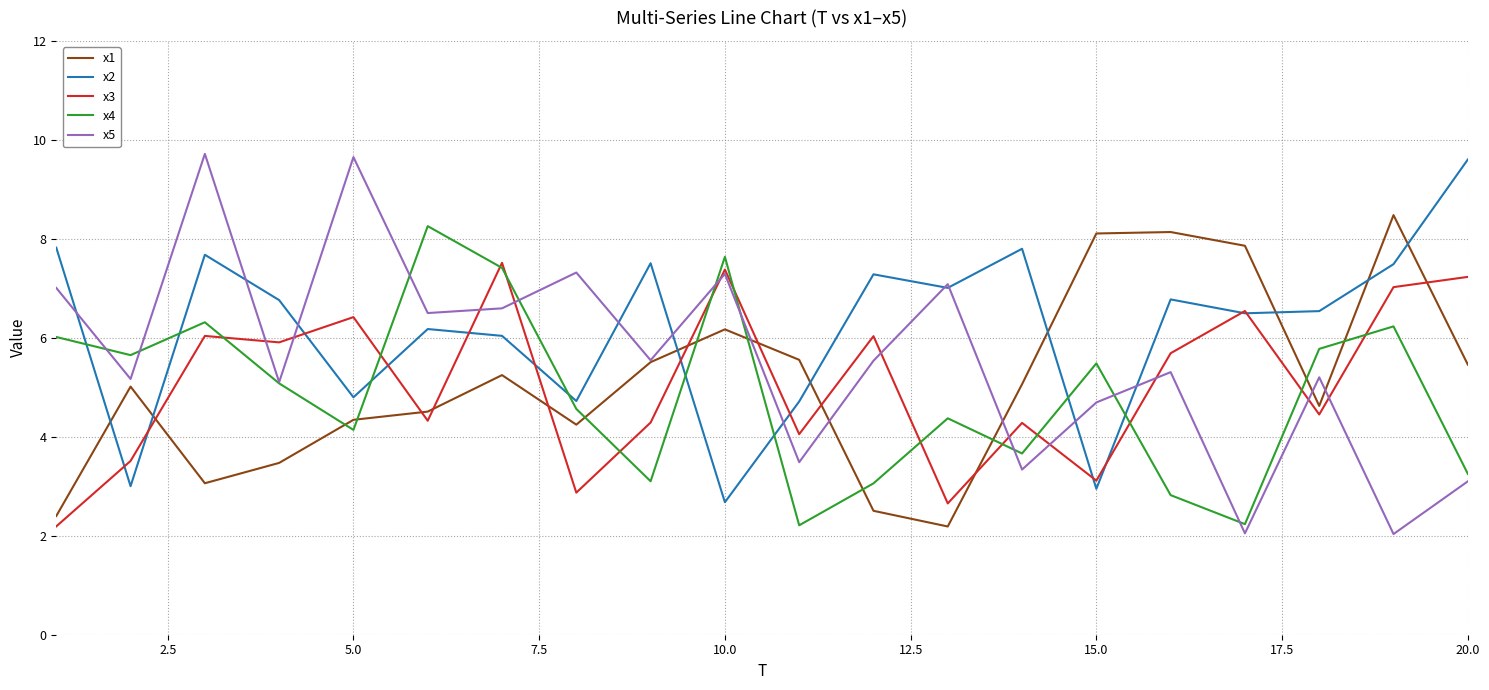

What is the minimum value for x3?

2.2